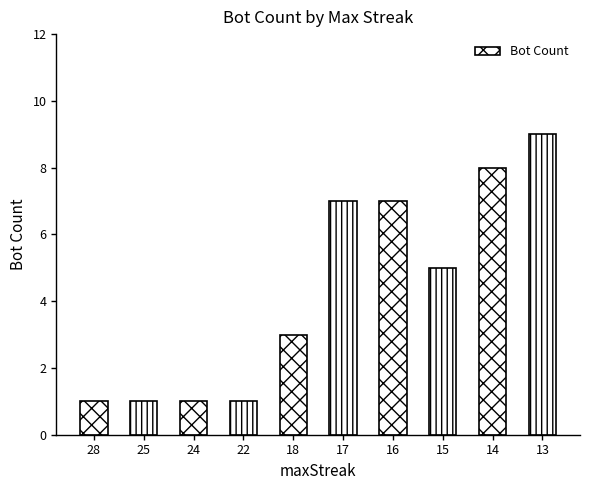

Between 25 and 17, which is larger?

17